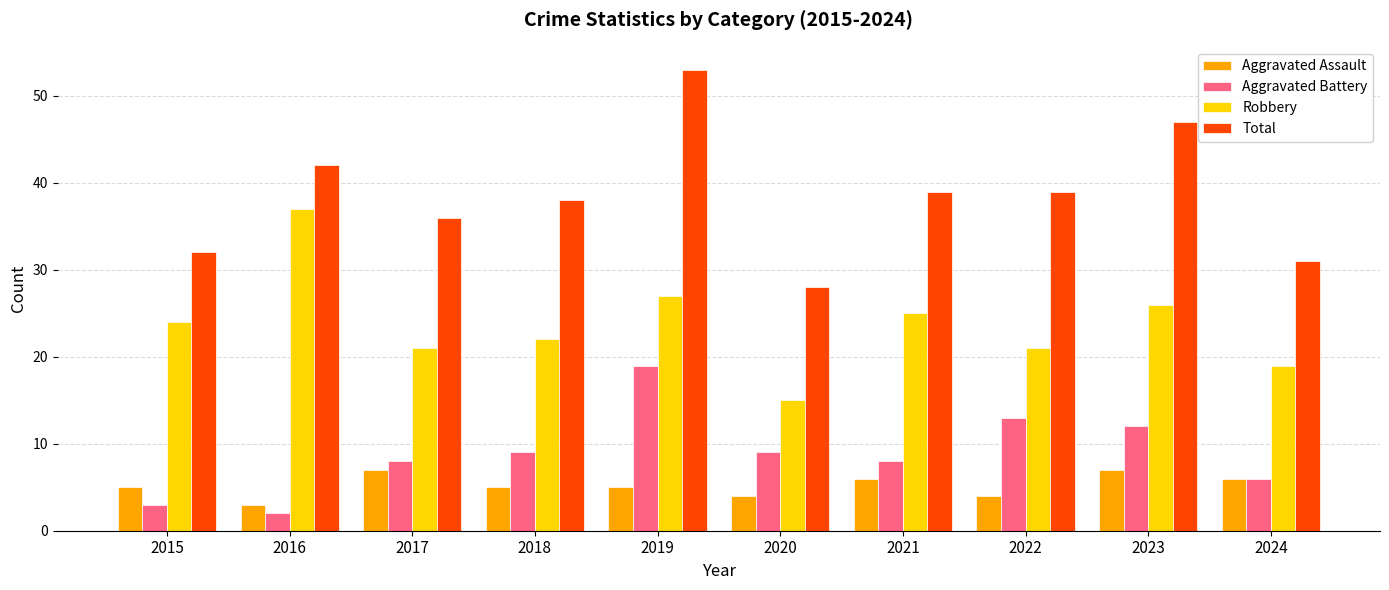

At how many categories does at least one series exceed 48?

1